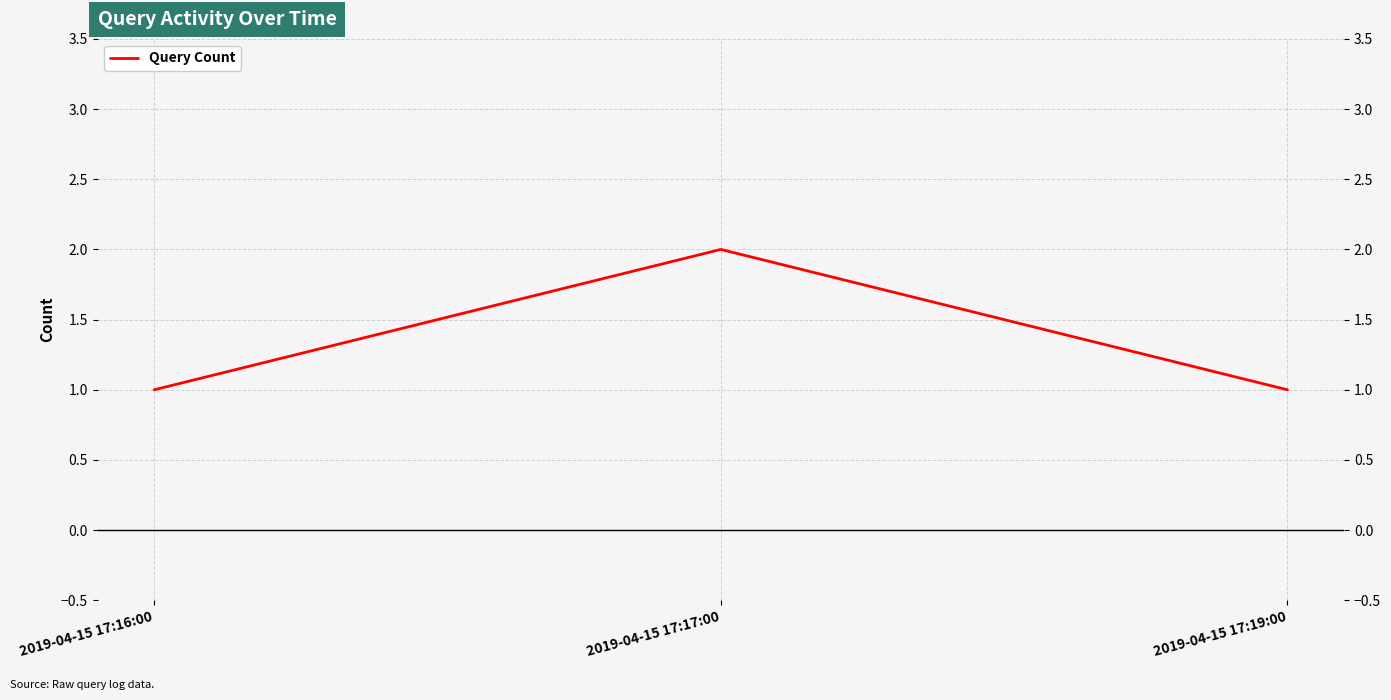

What is the difference between the maximum and second lowest values?

1